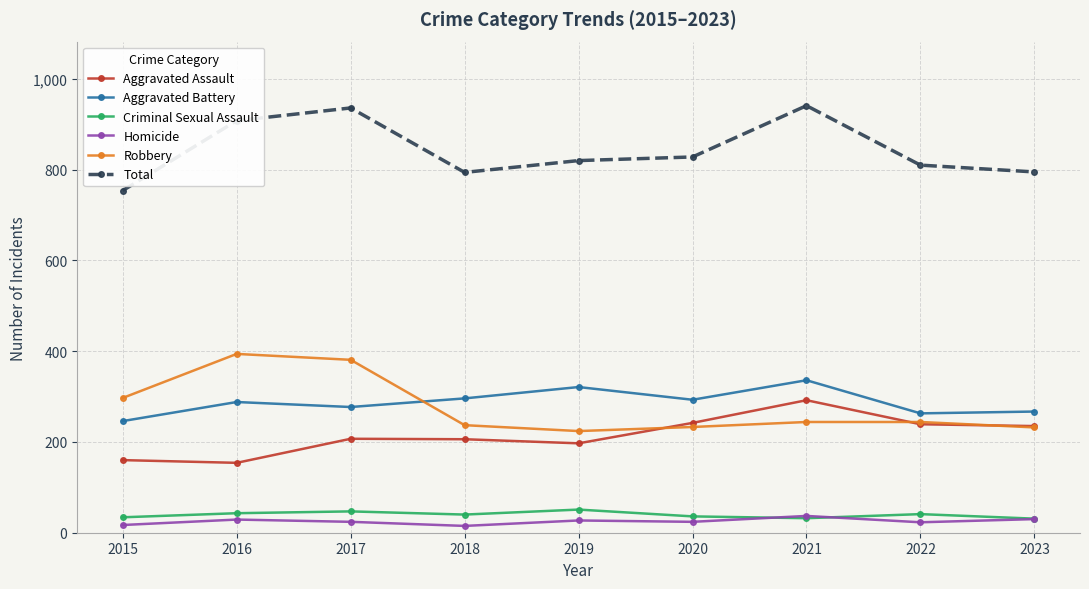

Which series changed the most between 2015 and 2016?

Total